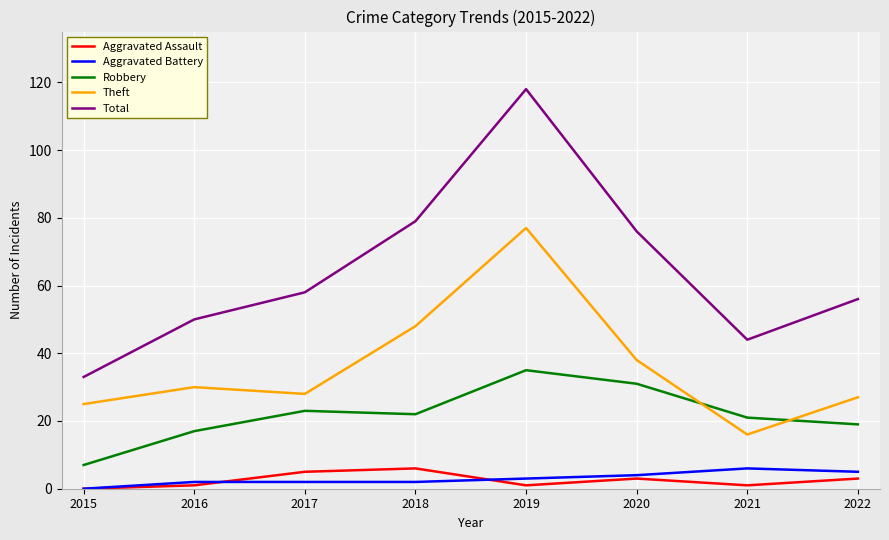

Reading left to right, what are all the values shown in this chart?

Aggravated Assault: 0	1	5	6	1	3	1	3
Aggravated Battery: 0	2	2	2	3	4	6	5
Robbery: 7	17	23	22	35	31	21	19
Theft: 25	30	28	48	77	38	16	27
Total: 33	50	58	79	118	76	44	56